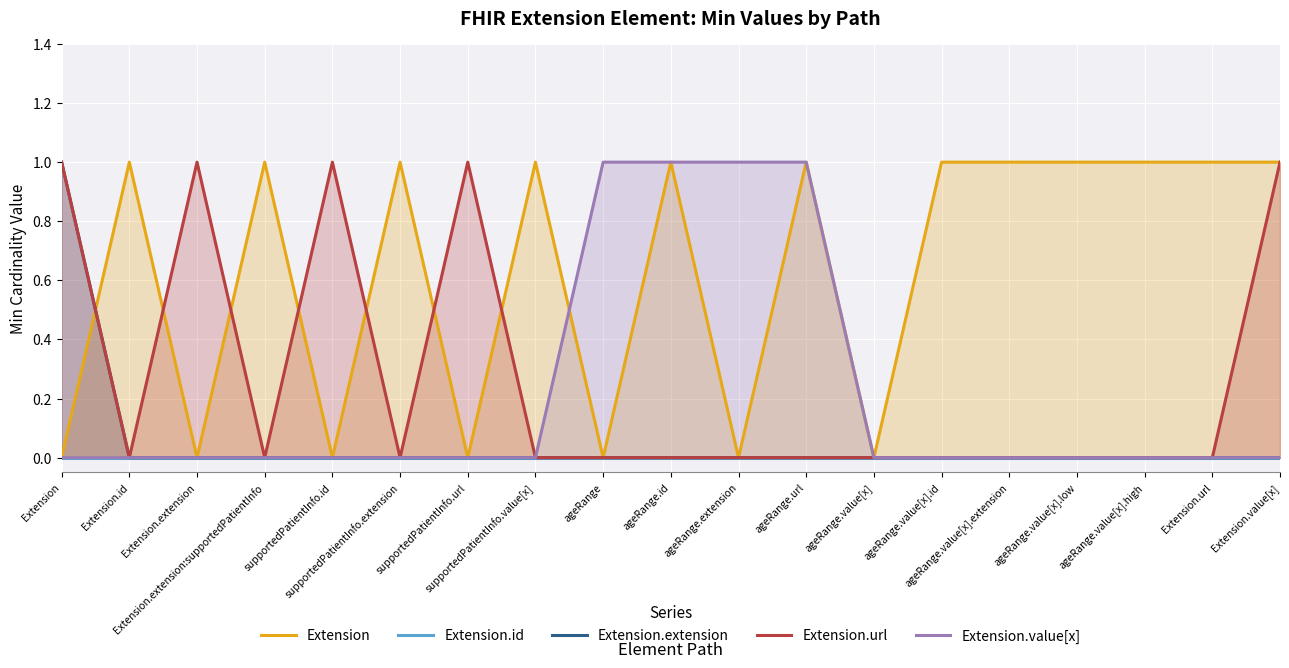

In Extension.url, how many points are lower than both neighbors (excluding endpoints)?

3